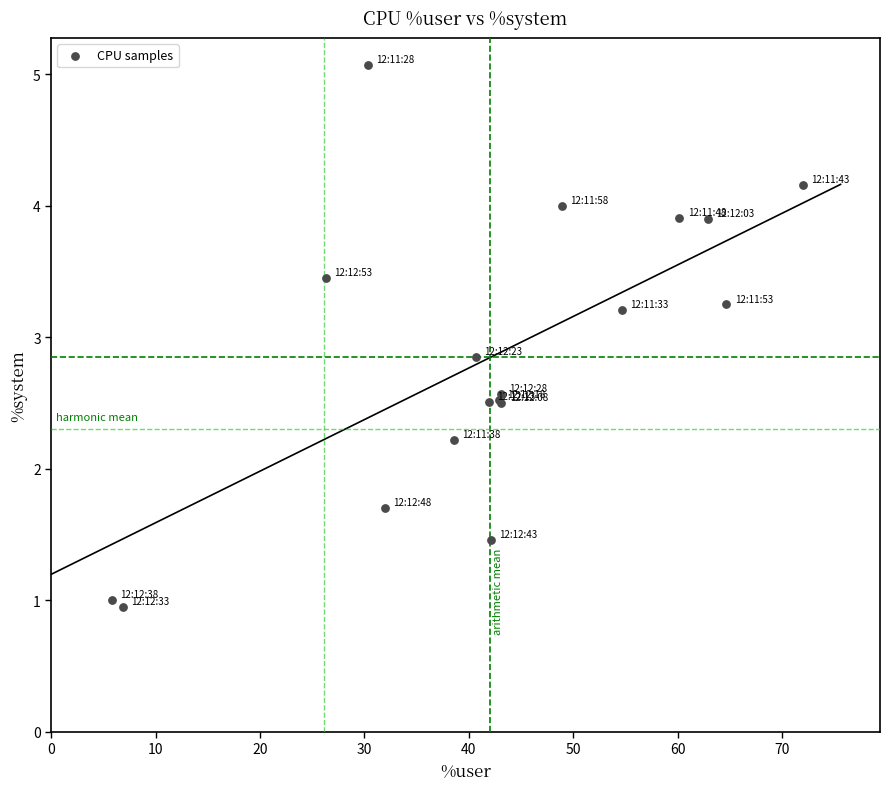

What Y value in the scatter plot is closest to 3?

2.9